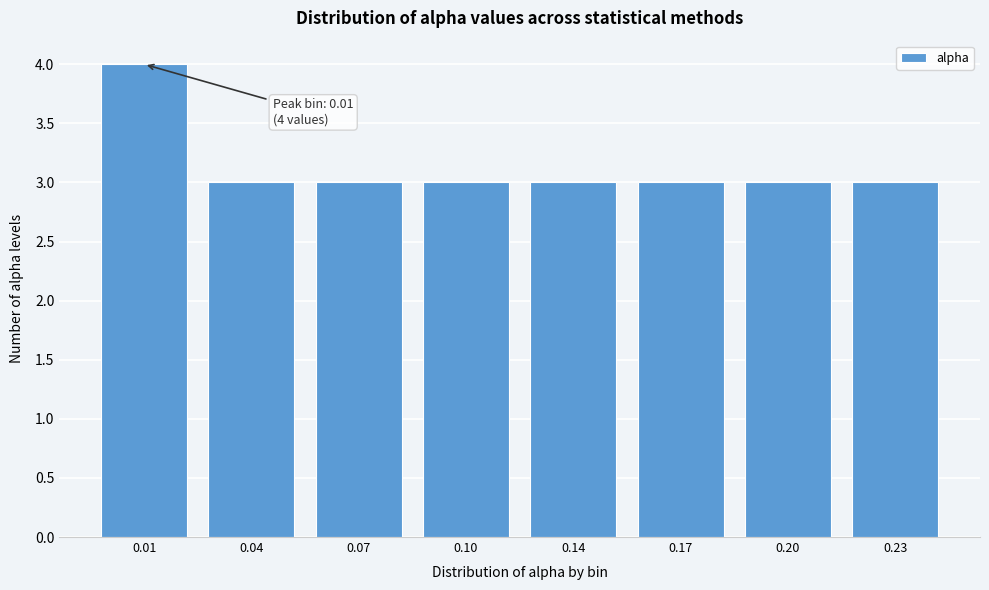

Reading left to right, what are all the values shown in this chart?

4	3	3	3	3	3	3	3